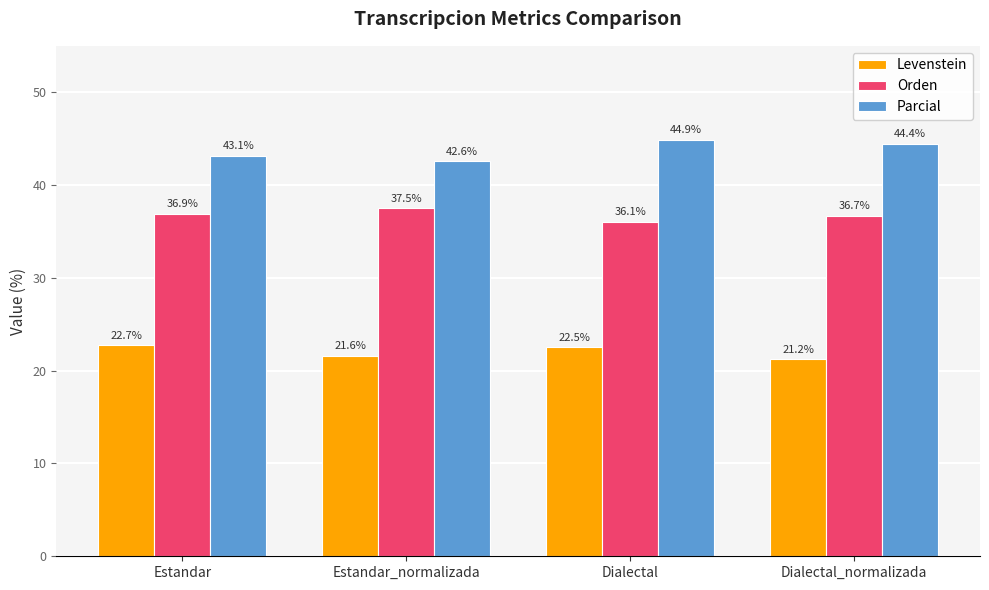

List the series in order of their overall mean, highest first.

Parcial, Orden, Levenstein